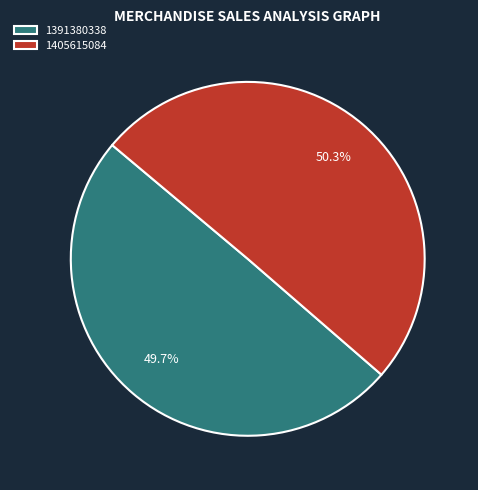

What portion of the pie excludes 1391380338?

50.3%